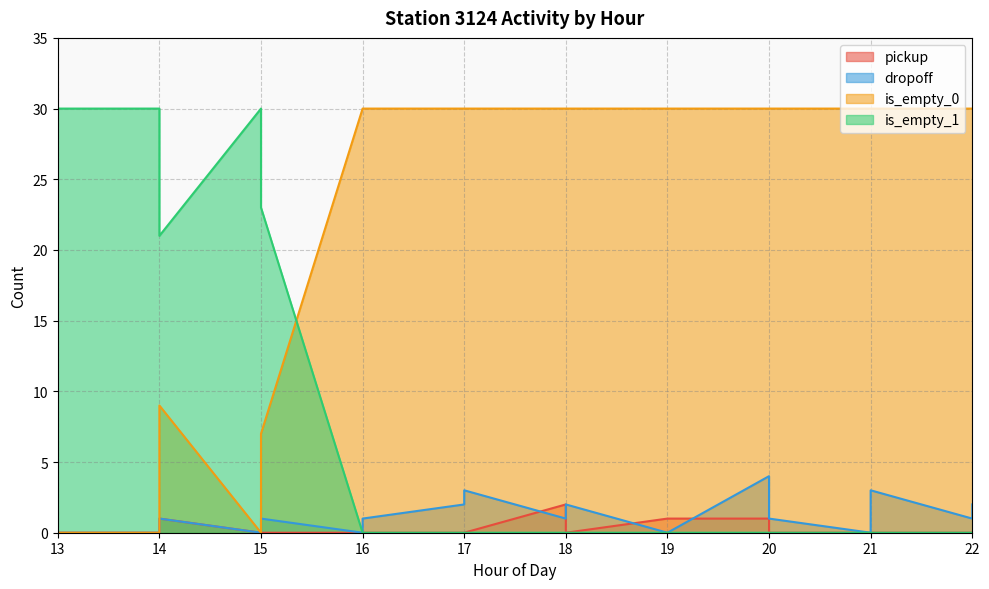

The value of dropoff at 21 is 4. True or false?

False